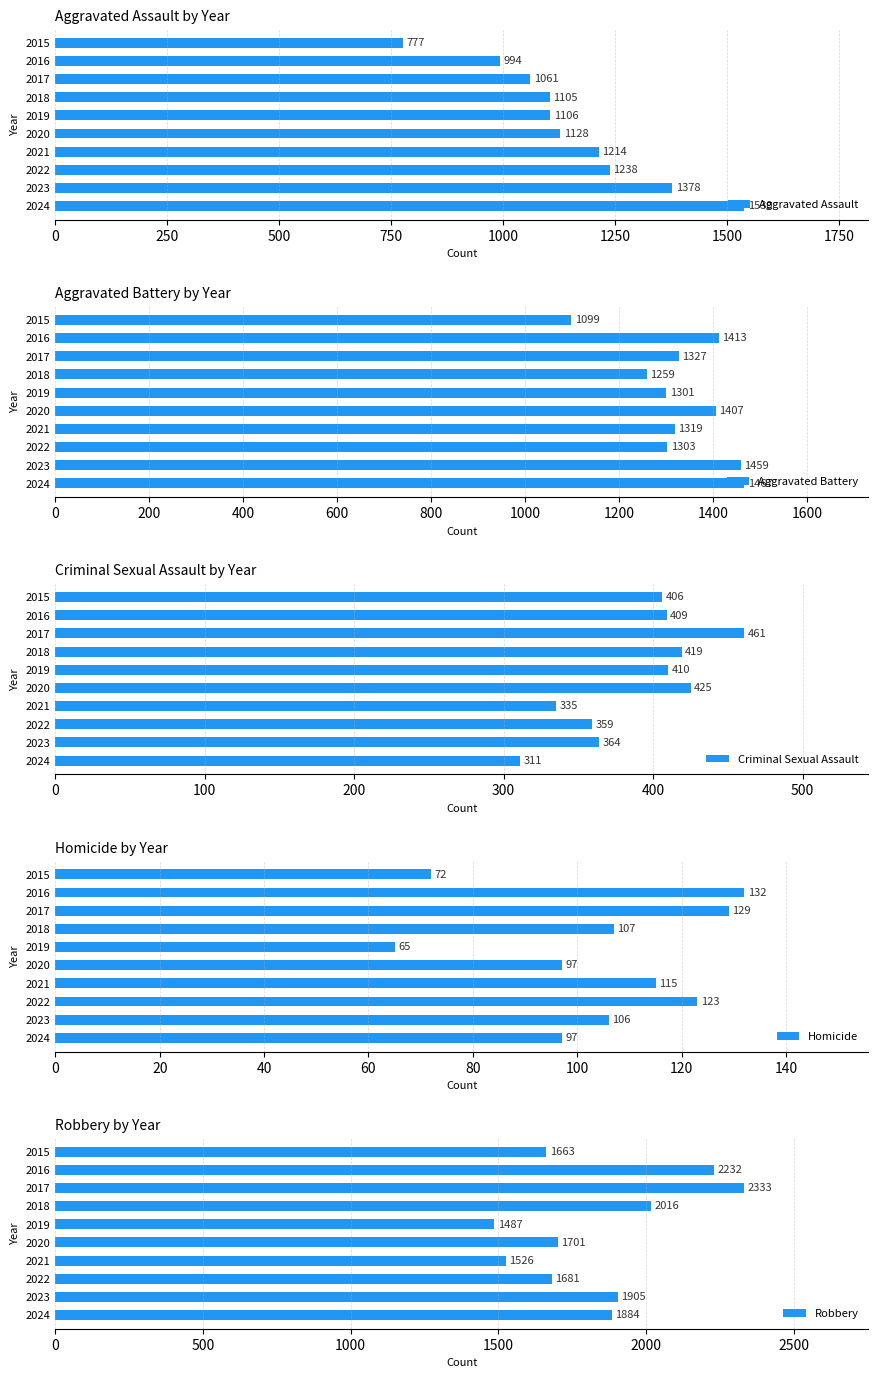

Is it true that Aggravated Battery equals 421 at 2023?

False